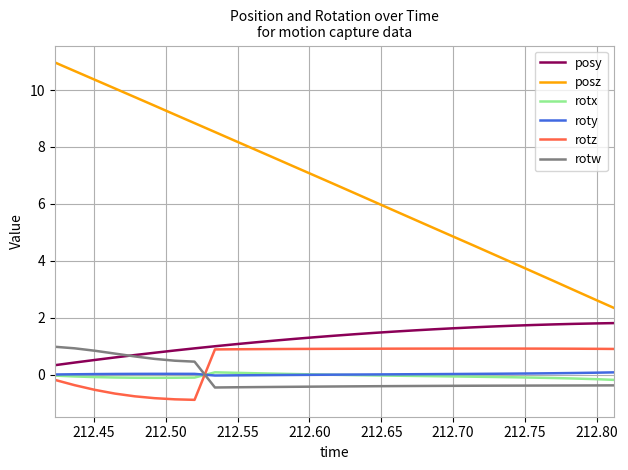

How many times do rotw and rotz cross each other?

1